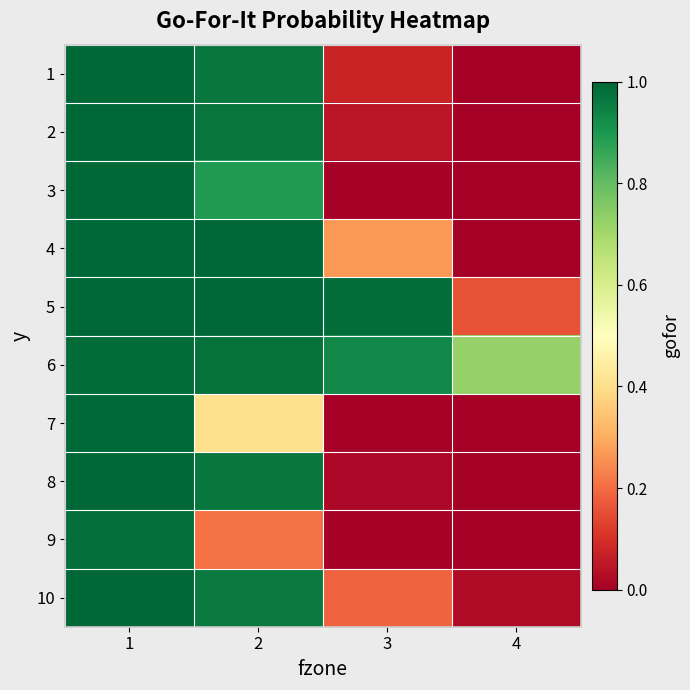

Rank the series at 3 from highest to lowest value.

5, 6, 4, 10, 1, 2, 8, 3, 9, 7